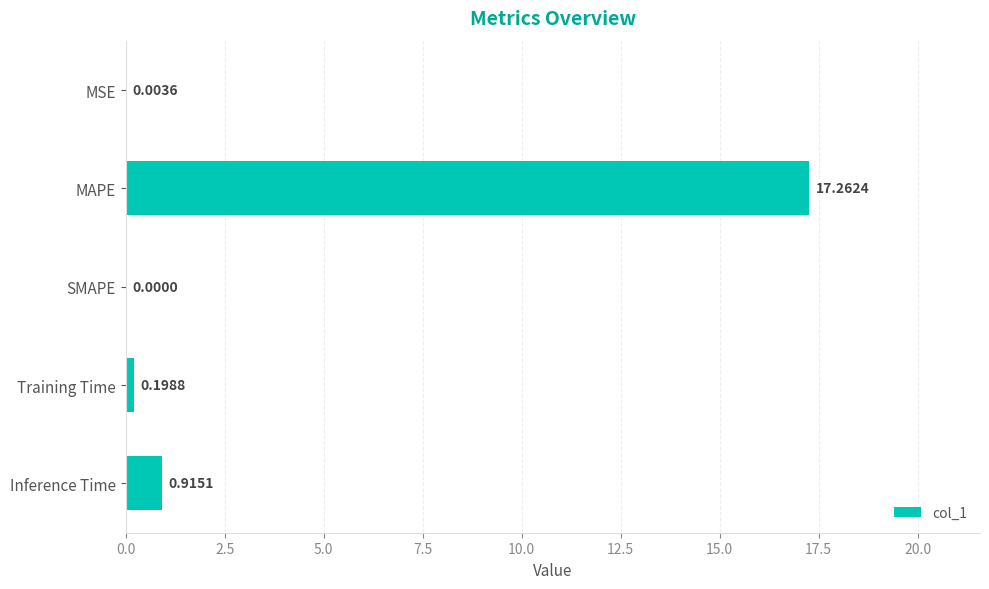

What is the sum of all values?

18.4